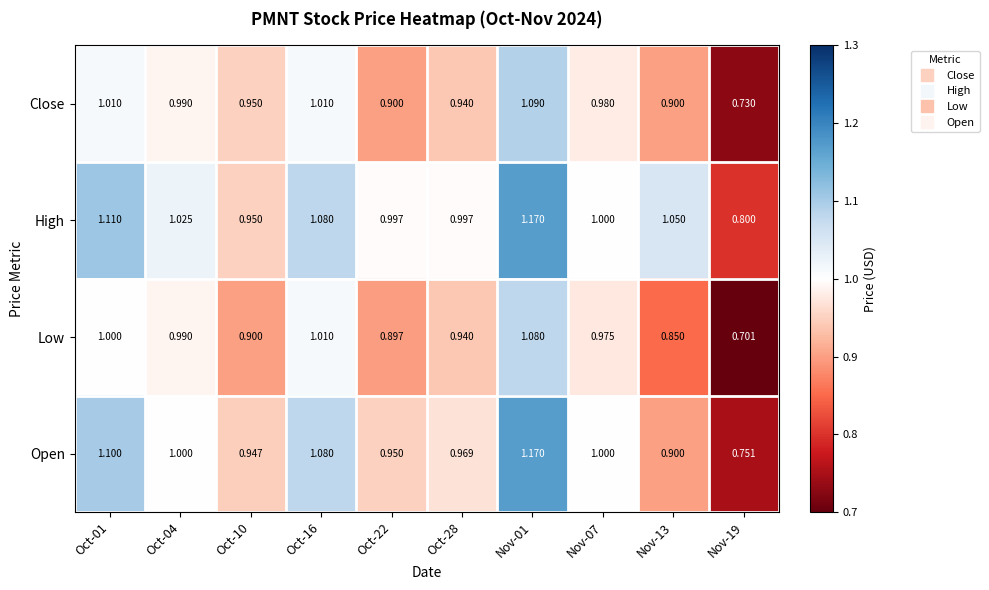

At Nov-19, list the series in order from largest to smallest.

High, Open, Close, Low